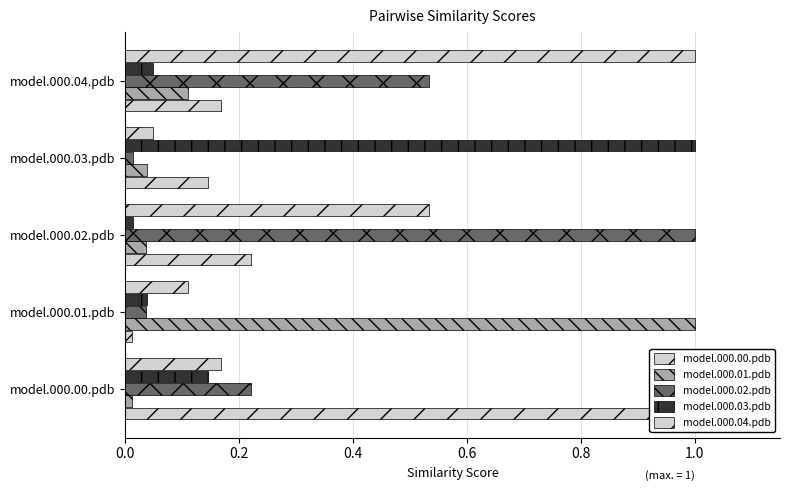

What is the total value across all series at model.000.03.pdb?

1.2